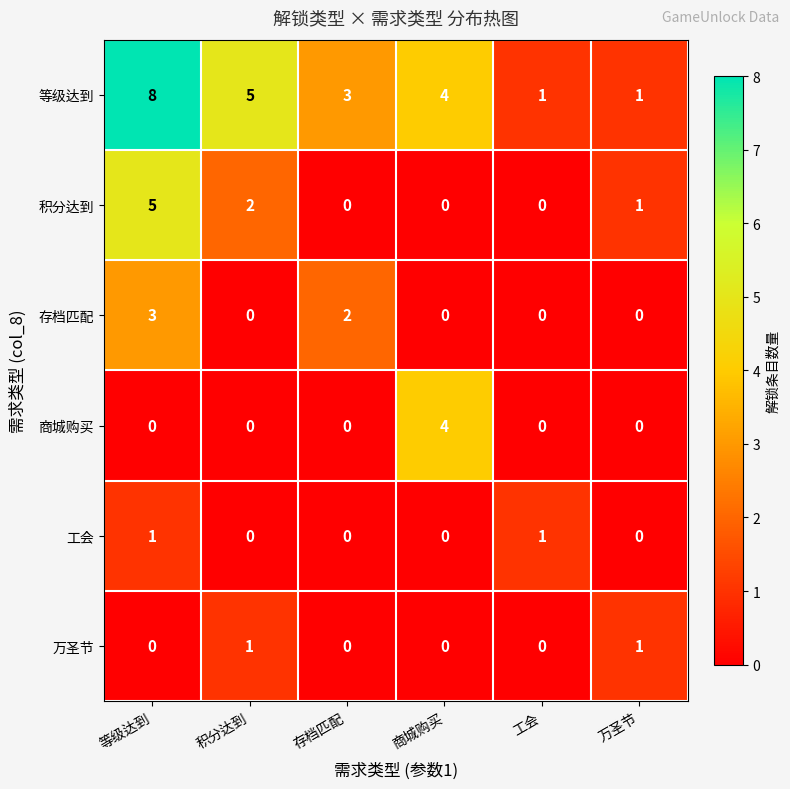

Which series has the largest range (max minus min)?

等级达到